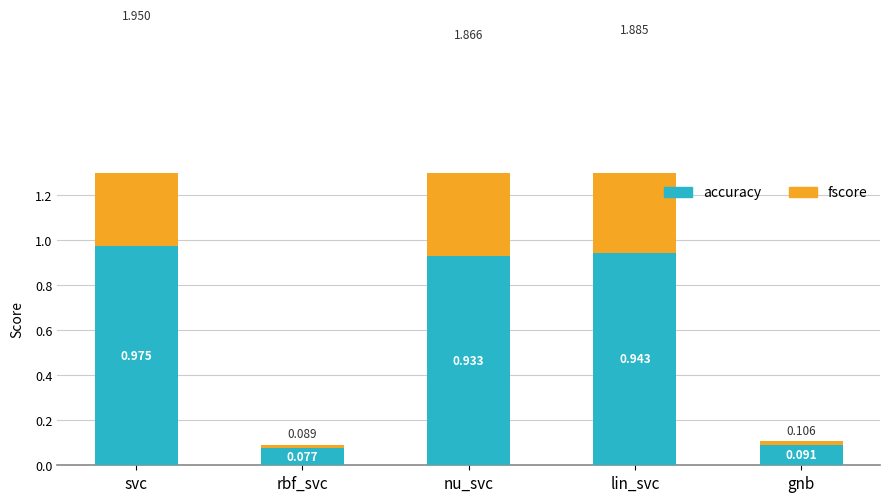

What is the label of the 5th bar from the left?

gnb